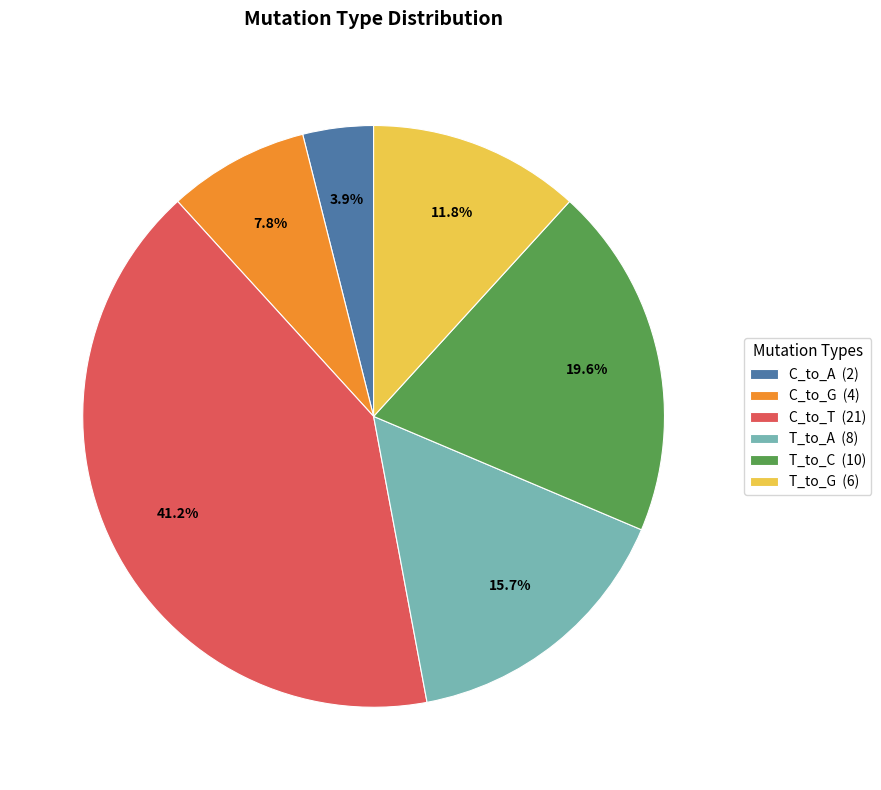

How many segments does this pie chart have?

6